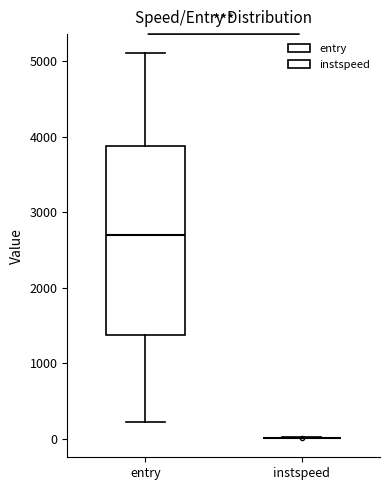

Which box is the tallest, from its lower edge to its upper edge?

entry